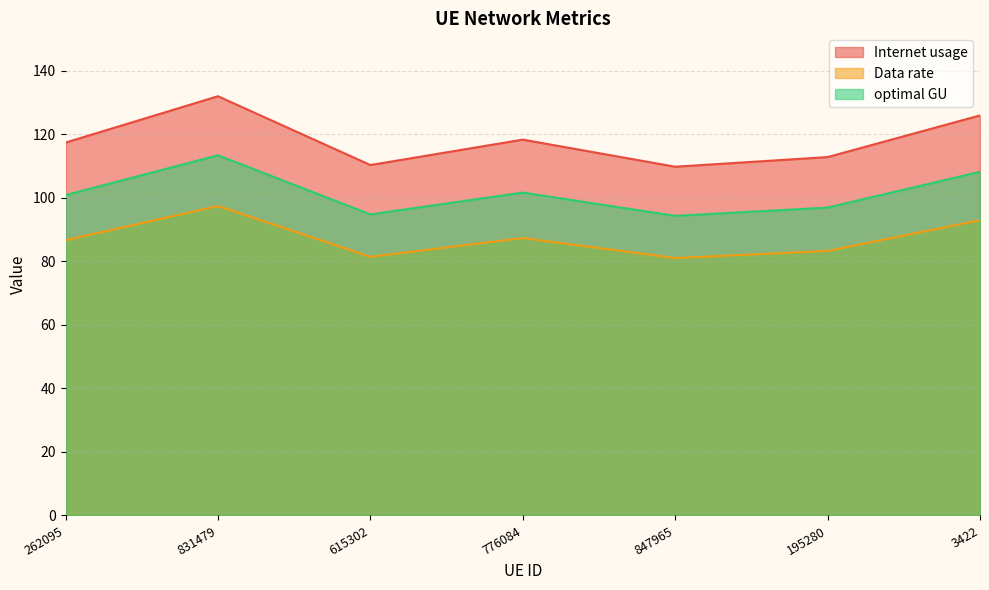

What is the sum of all Internet usage values?

826.3